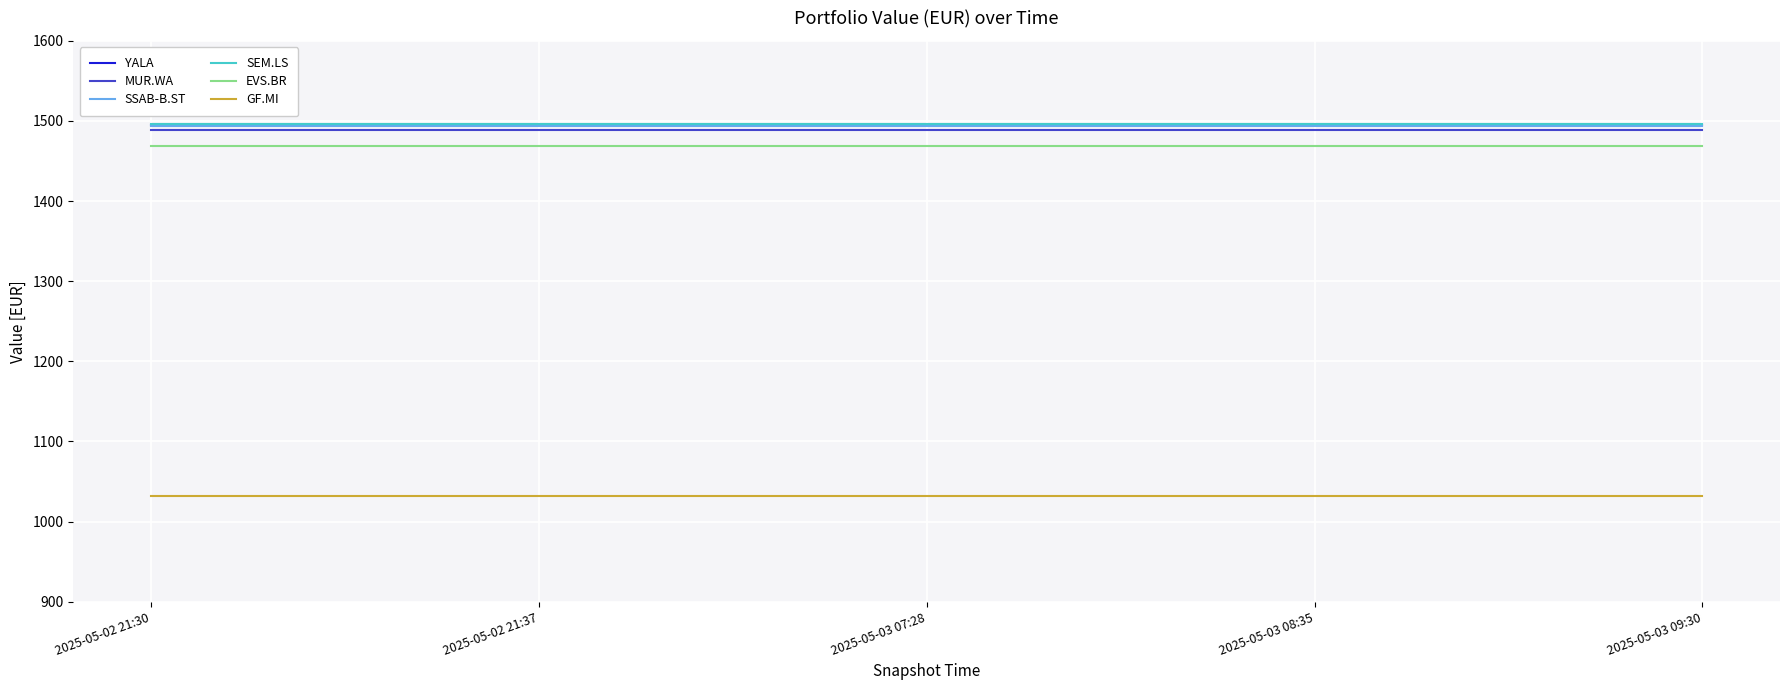

What is the difference between the highest and lowest values at 2025-05-03 07:28?

465.2